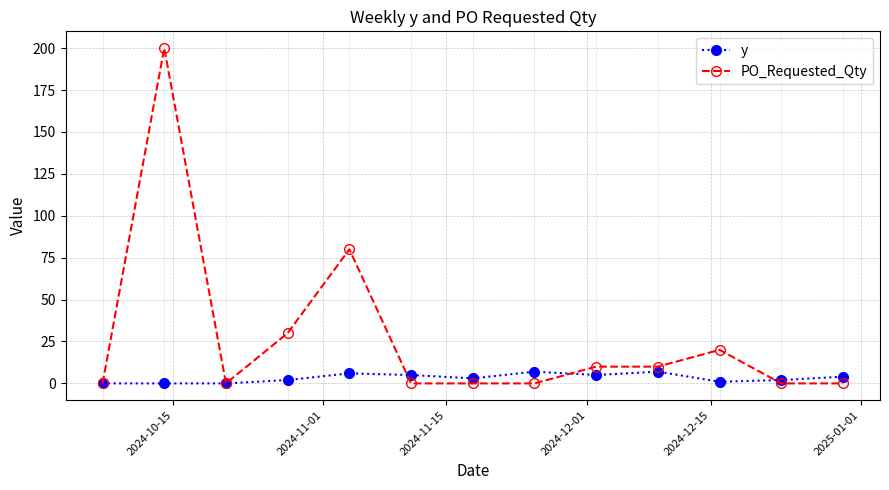

Reading left to right, extract all data points from this chart.

y: 0	0	0	2	6	5	3	7	5	7	1	2	4
PO_Requested_Qty: 0	200	0	30	80	0	0	0	10	10	20	0	0